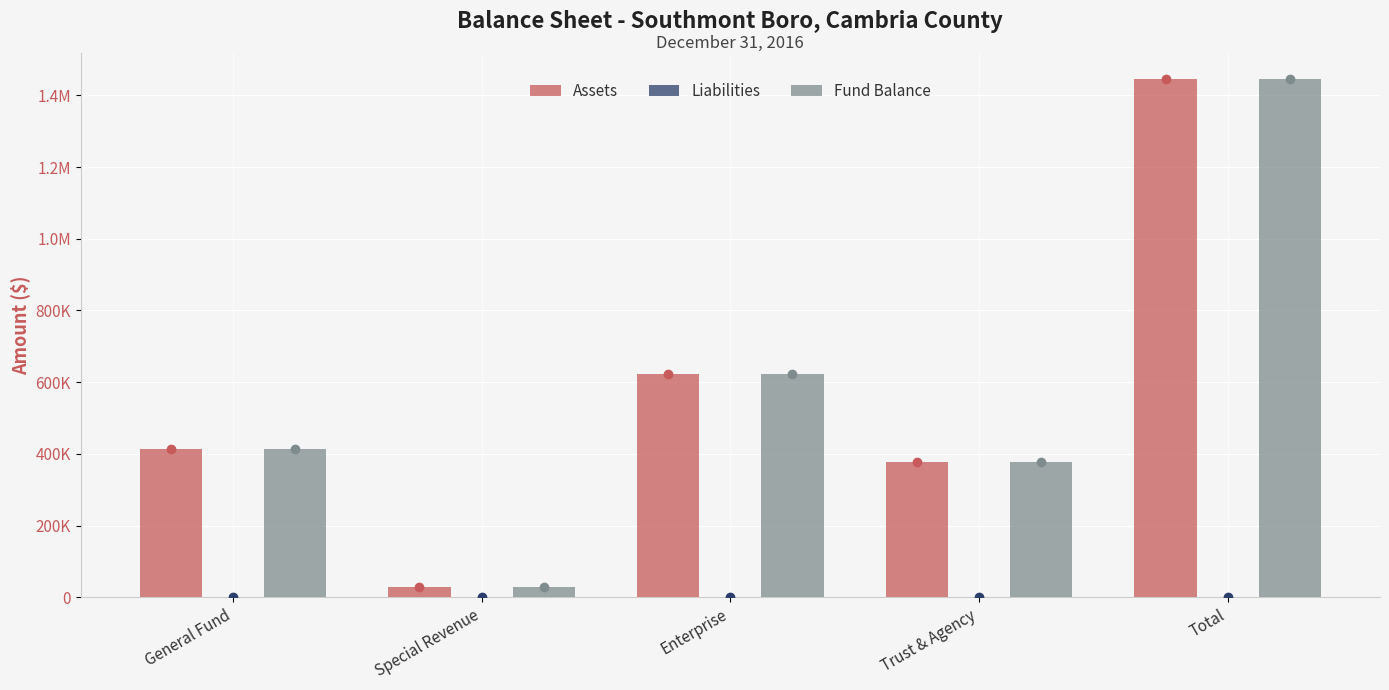

Rank the series at General Fund from highest to lowest value.

Assets, Fund Balance, Liabilities